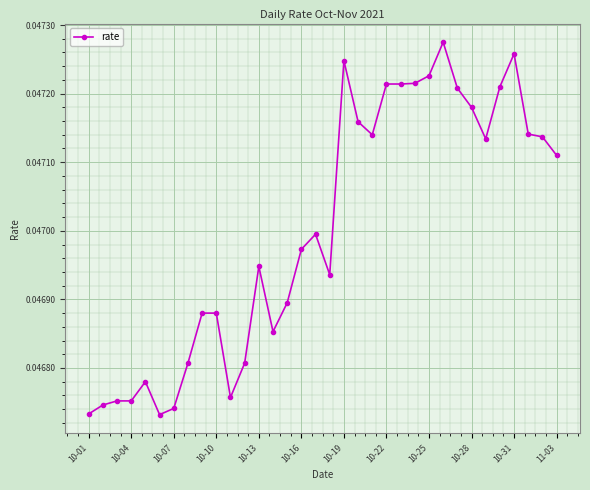

Count the values in the range 0 to 1.

34